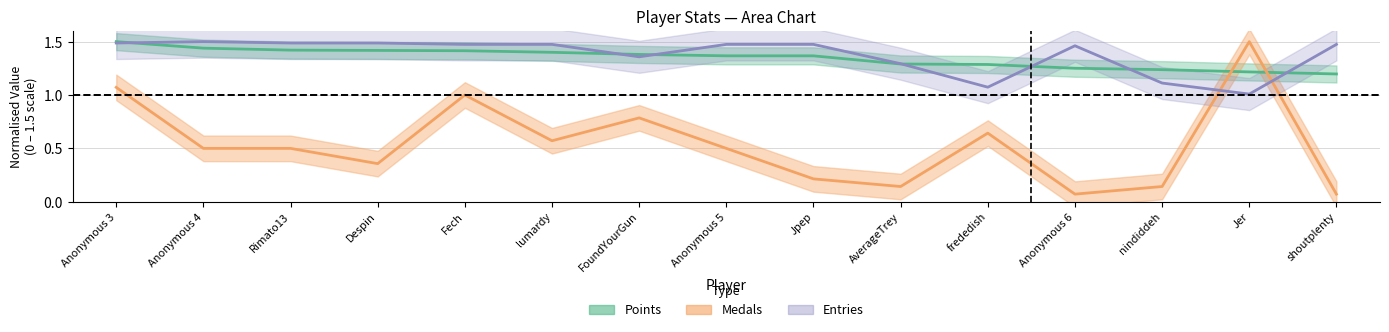

How many lines are shown in the chart?

3